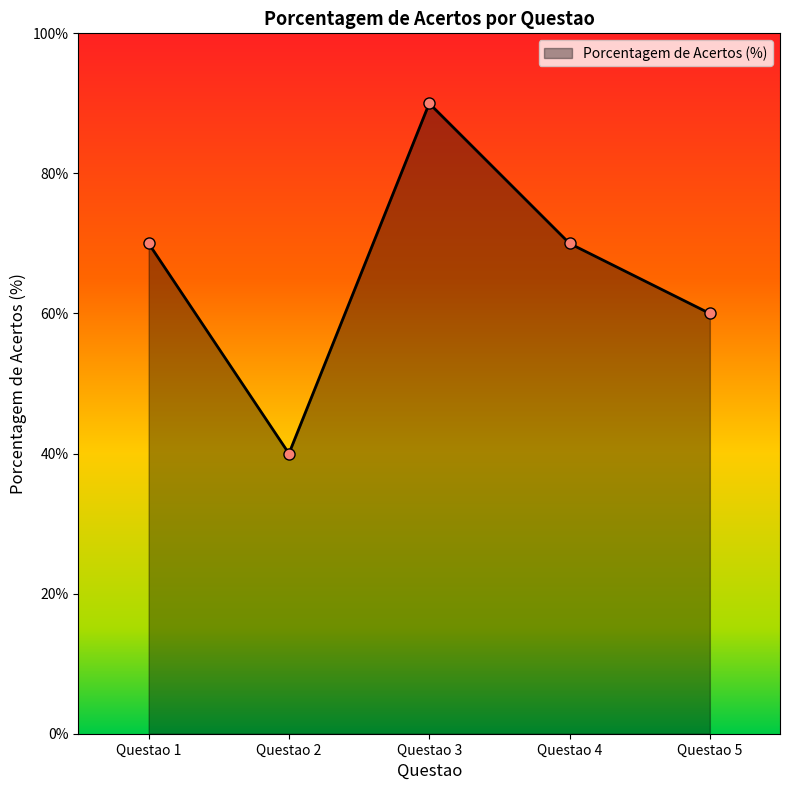

Reading right to left, what are all the values shown in this chart?

60	70	90	40	70